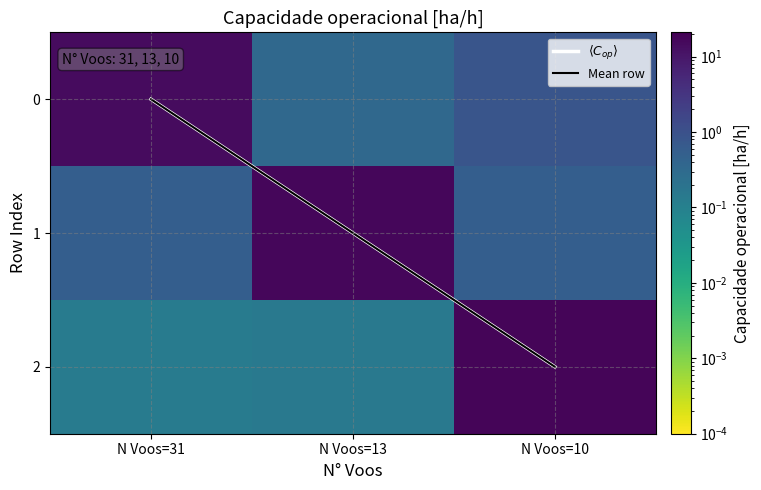

At which category does the chart reach its peak across all series?

N Voos=10